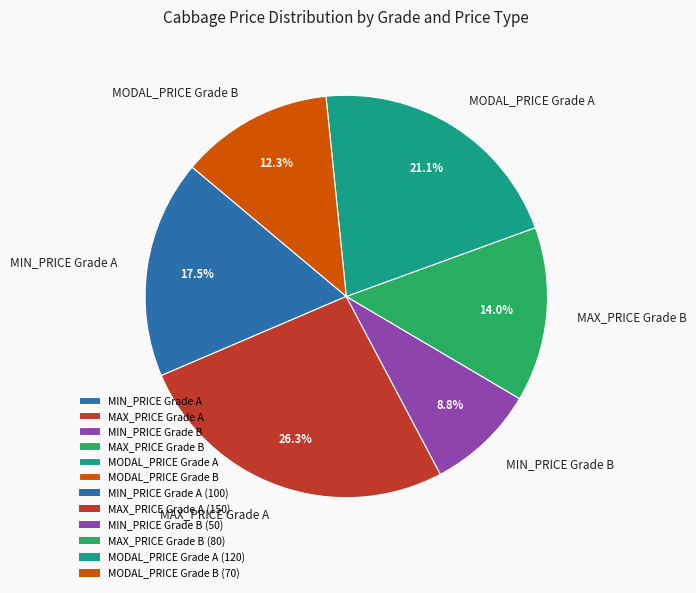

Count the number of slices in the pie.

6